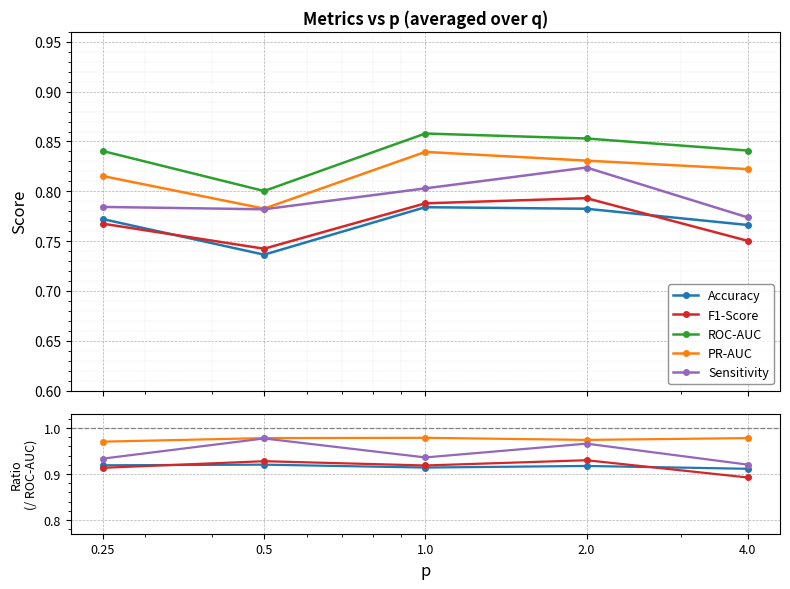

Between 0.5 and 4.0, which is larger?

0.5